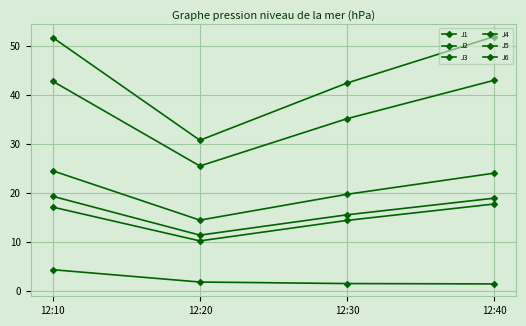

True or false: J3 and J2 intersect in this chart.

False